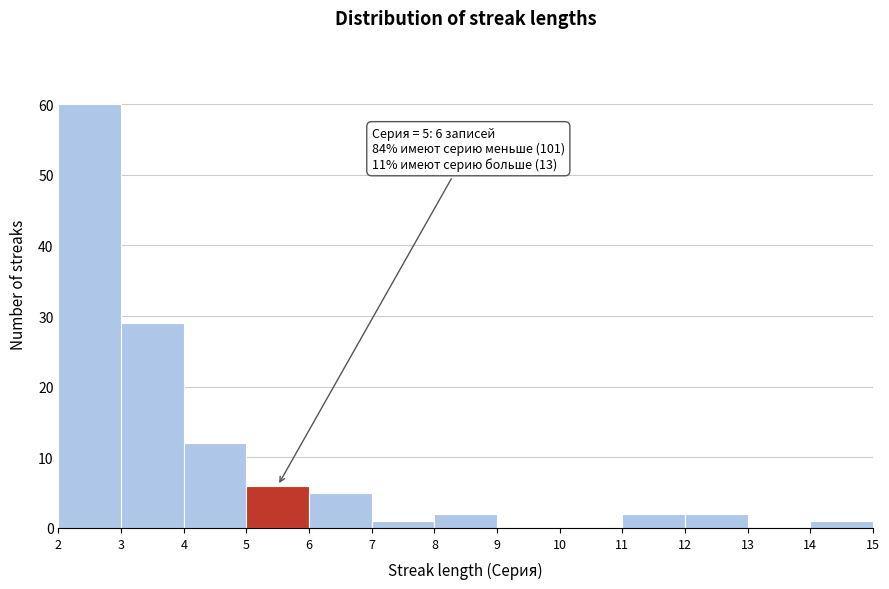

Which range on the x-axis has the tallest bar?

2 to 3